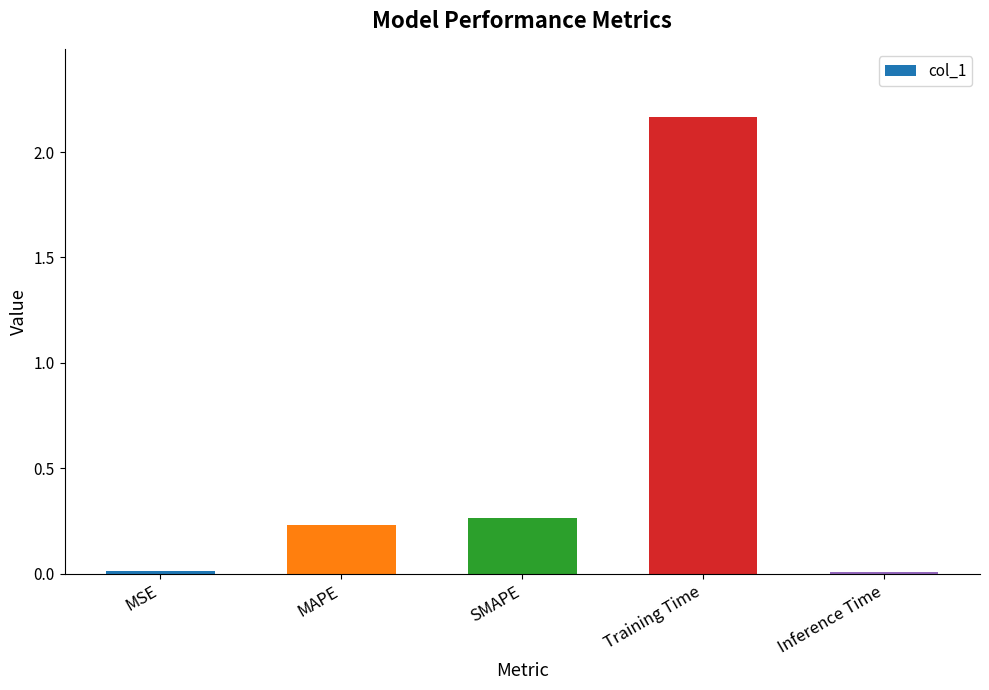

Between Inference Time and MAPE, which is larger?

MAPE